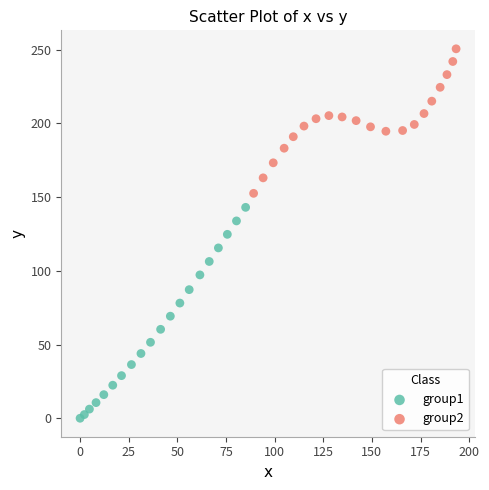

Which series reaches the maximum Y coordinate?

group2